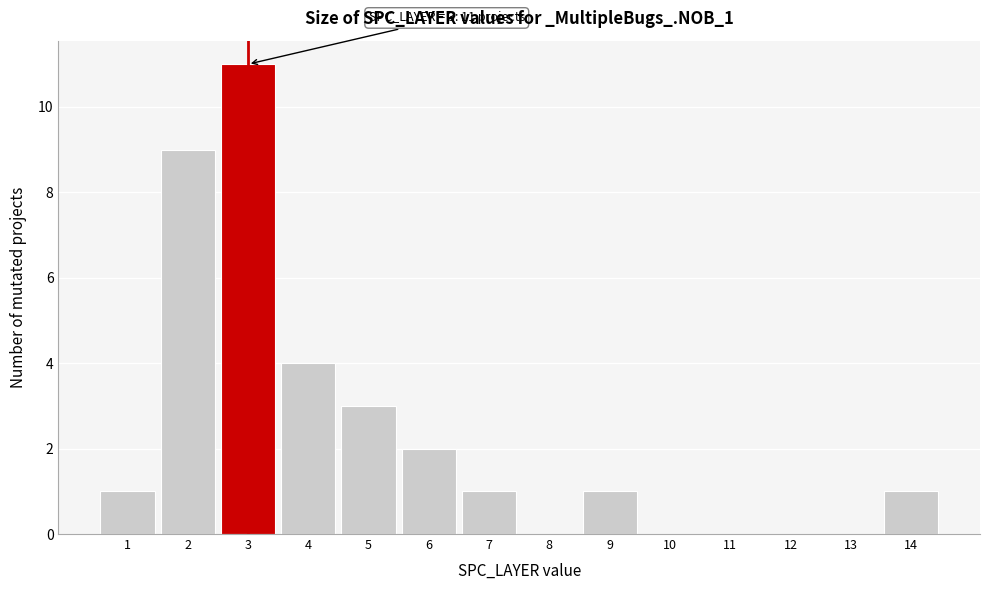

Which range on the x-axis has the tallest bar?

2.5 to 3.5